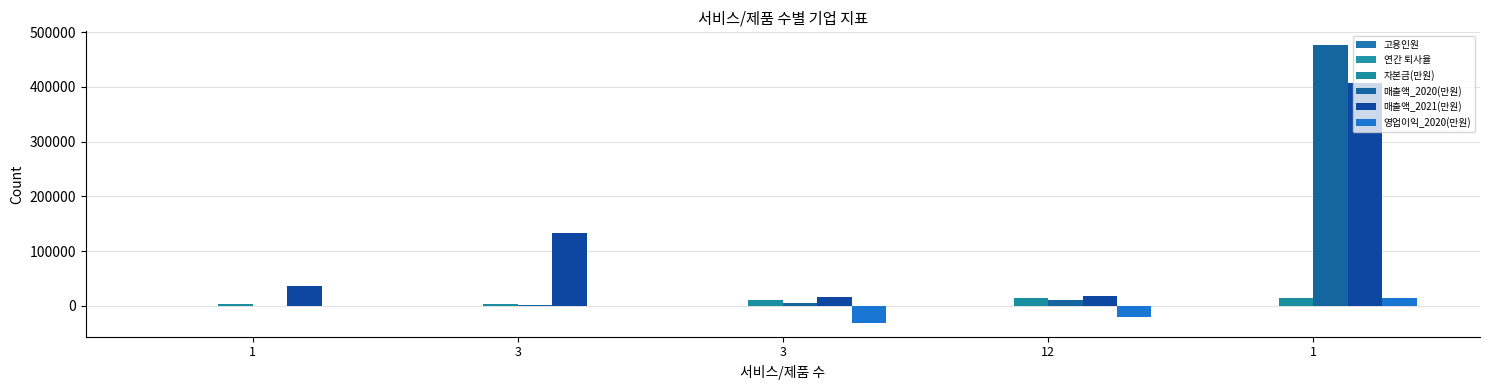

The value of 자본금(만원) at 3 is 3000. True or false?

True